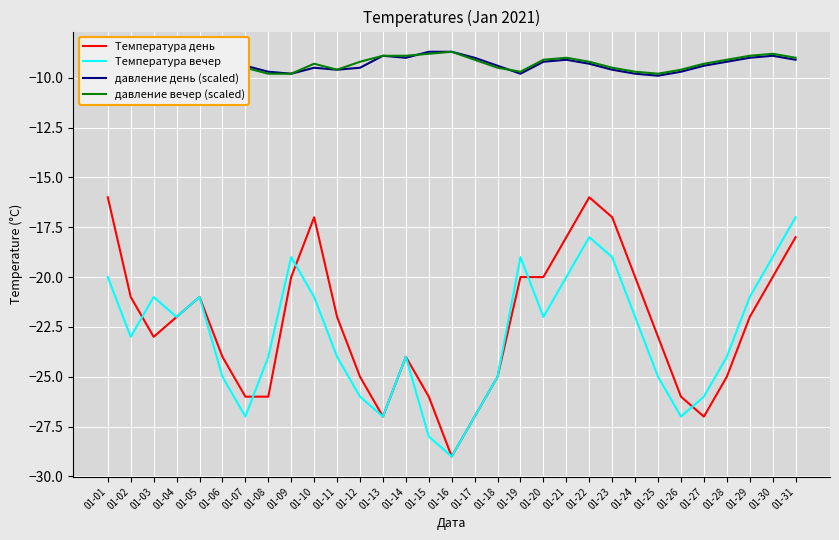

At how many categories does at least one series exceed -16?

31